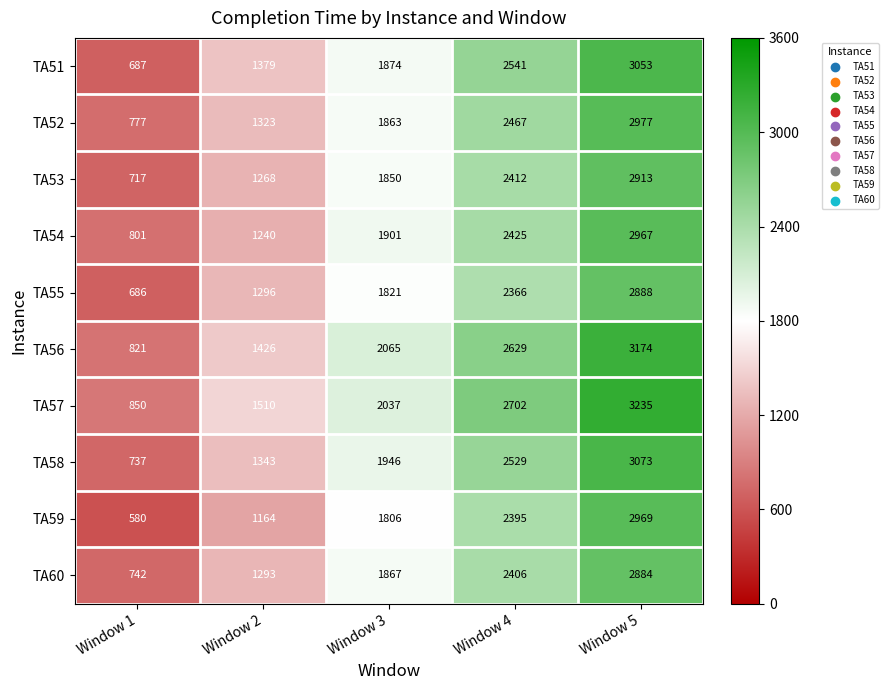

What value does the TA59 series have at Window 2?

1164